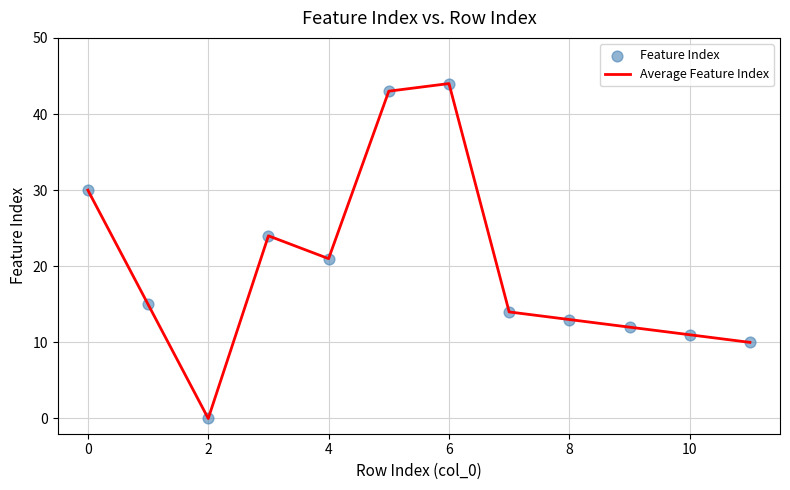

What is the difference between the maximum and minimum values?

44